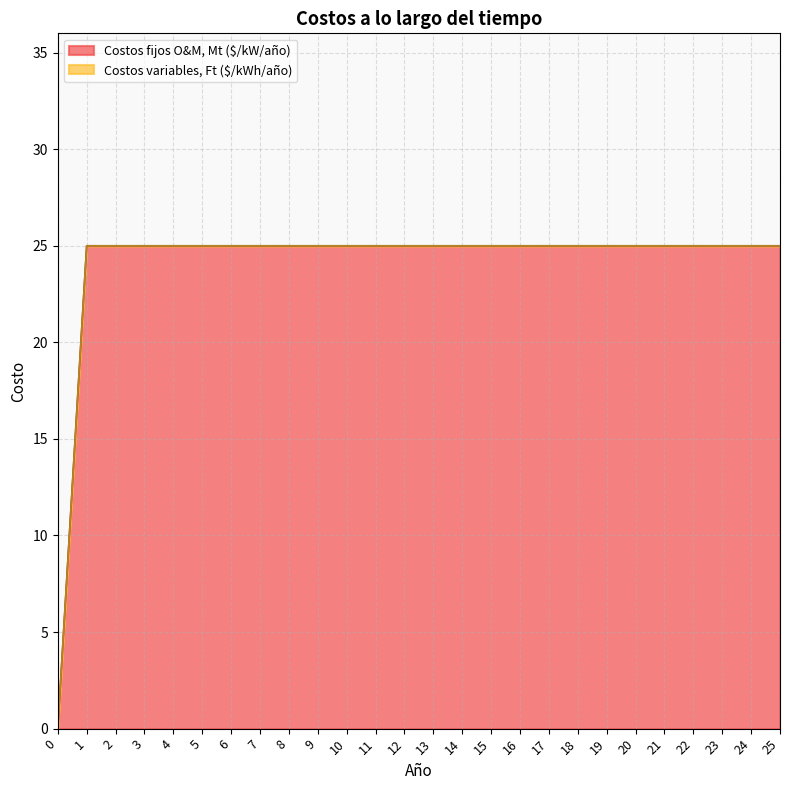

Does the chart display data point markers on the line(s)?

No